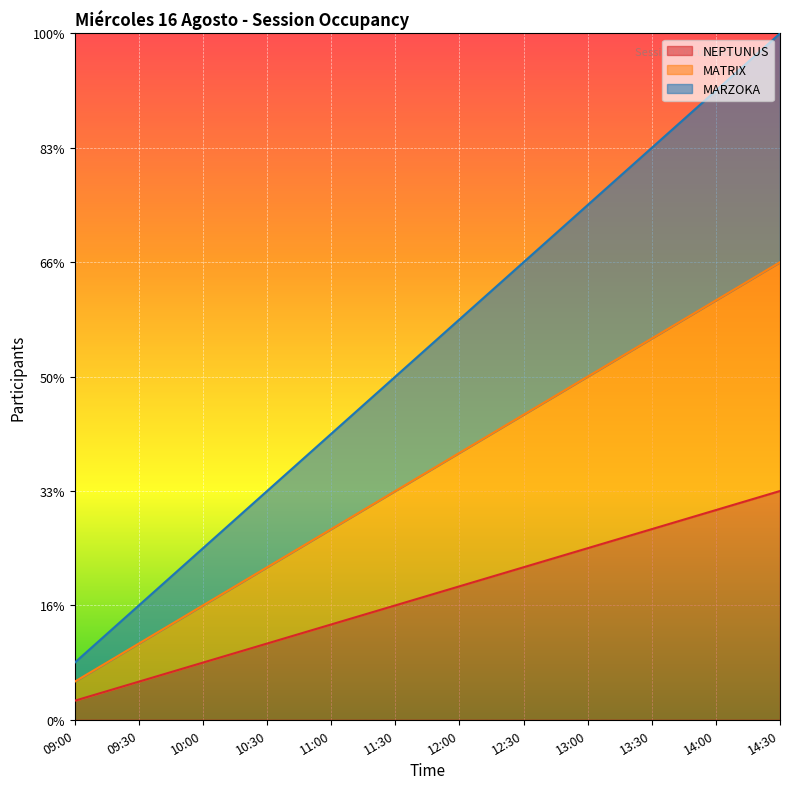

List the series in order of their peak value, lowest first.

NEPTUNUS, MATRIX, MARZOKA